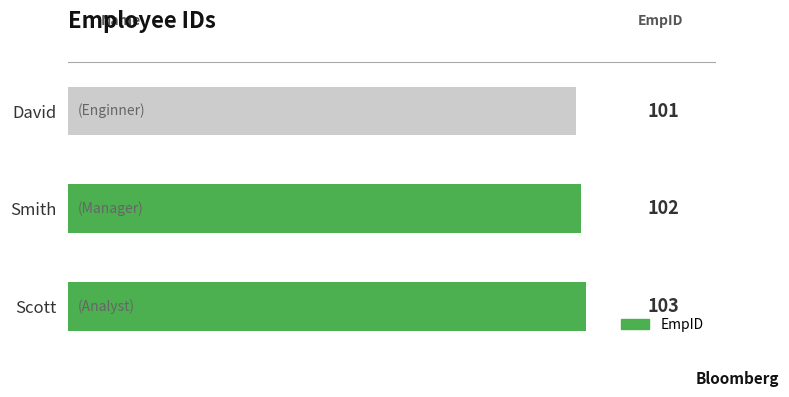

Count the number of categories in the chart.

3